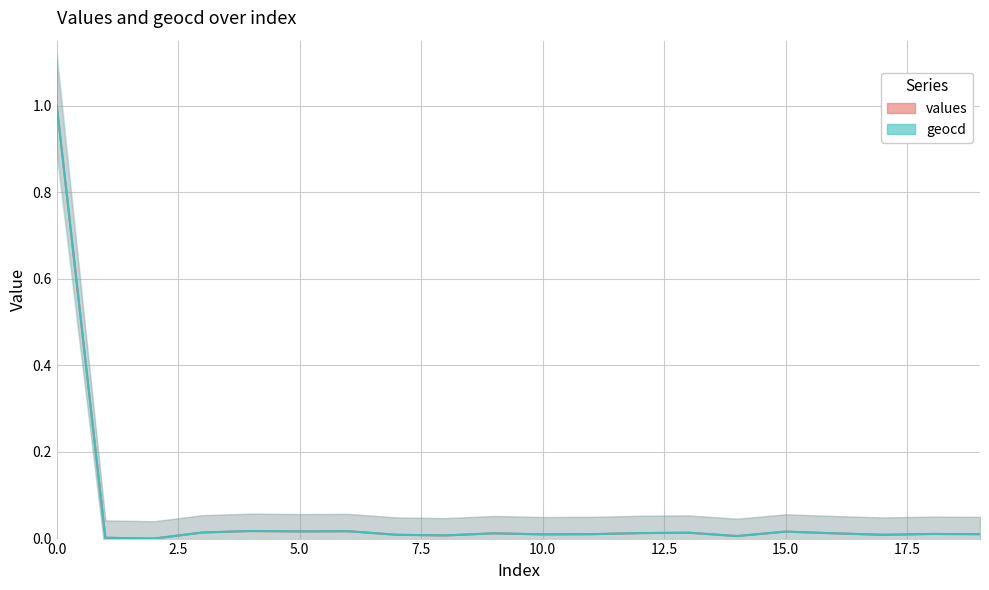

Between 15.0 and 7.5, which is larger?

15.0